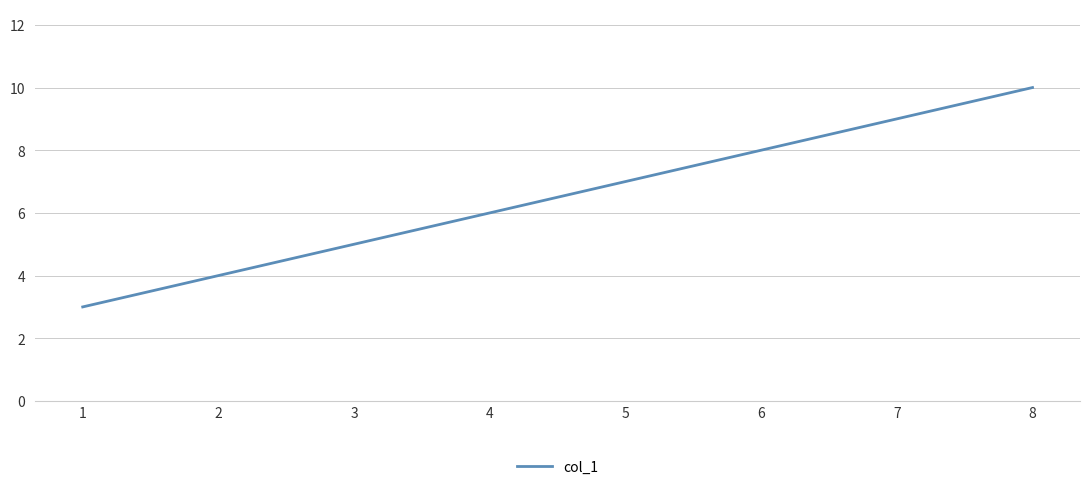

Reading right to left, what are all the values shown in this chart?

10	9	8	7	6	5	4	3